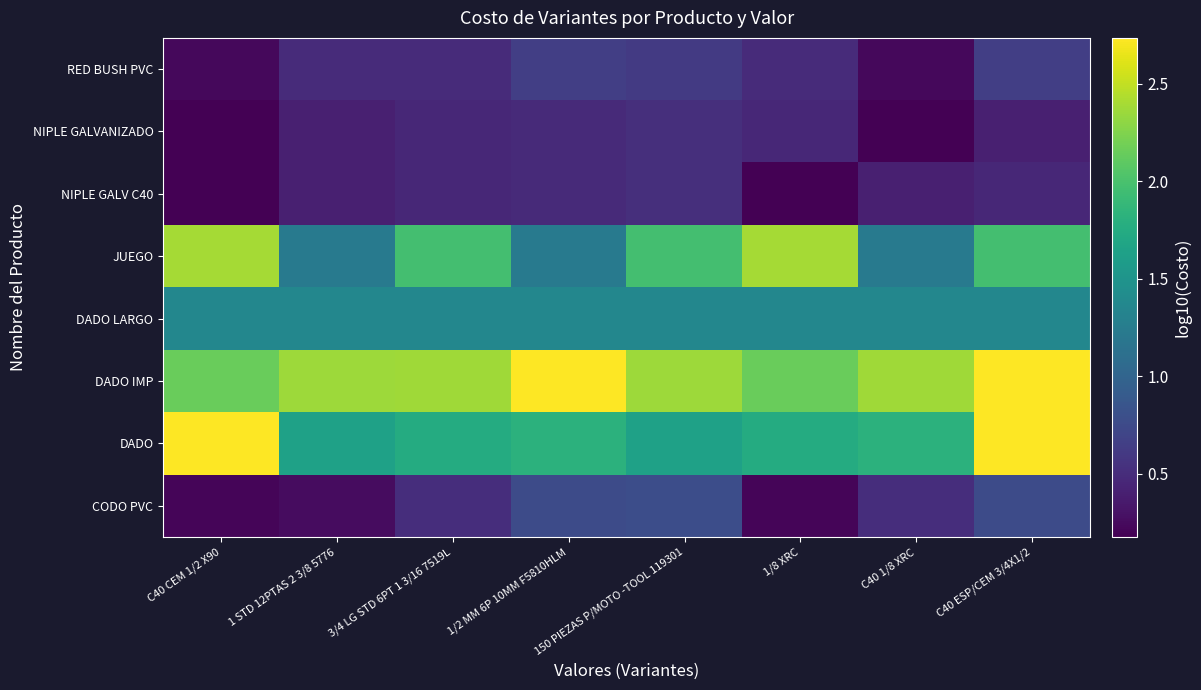

Reading left to right, extract all data points from this chart.

CODO PVC: C40 CEM 1/2 X90=0.2	1 STD 12PTAS 2 3/8 5776=0.3	3/4 LG STD 6PT 1 3/16 7519L=0.5	1/2 MM 6P 10MM F5810HLM=0.8	150 PIEZAS P/MOTO -TOOL 119301=0.8	1/8 XRC=0.2	C40 1/8 XRC=0.5	C40 ESP/CEM 3/4X1/2=0.8
DADO: C40 CEM 1/2 X90=2.7	1 STD 12PTAS 2 3/8 5776=1.6	3/4 LG STD 6PT 1 3/16 7519L=1.8	1/2 MM 6P 10MM F5810HLM=1.8	150 PIEZAS P/MOTO -TOOL 119301=1.6	1/8 XRC=1.8	C40 1/8 XRC=1.8	C40 ESP/CEM 3/4X1/2=2.7
DADO IMP: C40 CEM 1/2 X90=2.1	1 STD 12PTAS 2 3/8 5776=2.4	3/4 LG STD 6PT 1 3/16 7519L=2.4	1/2 MM 6P 10MM F5810HLM=2.7	150 PIEZAS P/MOTO -TOOL 119301=2.4	1/8 XRC=2.1	C40 1/8 XRC=2.4	C40 ESP/CEM 3/4X1/2=2.7
DADO LARGO: C40 CEM 1/2 X90=1.4	1 STD 12PTAS 2 3/8 5776=1.4	3/4 LG STD 6PT 1 3/16 7519L=1.4	1/2 MM 6P 10MM F5810HLM=1.4	150 PIEZAS P/MOTO -TOOL 119301=1.4	1/8 XRC=1.4	C40 1/8 XRC=1.4	C40 ESP/CEM 3/4X1/2=1.4
JUEGO: C40 CEM 1/2 X90=2.4	1 STD 12PTAS 2 3/8 5776=1.2	3/4 LG STD 6PT 1 3/16 7519L=2.0	1/2 MM 6P 10MM F5810HLM=1.2	150 PIEZAS P/MOTO -TOOL 119301=2.0	1/8 XRC=2.4	C40 1/8 XRC=1.2	C40 ESP/CEM 3/4X1/2=2.0
NIPLE GALV C40: C40 CEM 1/2 X90=0.2	1 STD 12PTAS 2 3/8 5776=0.4	3/4 LG STD 6PT 1 3/16 7519L=0.5	1/2 MM 6P 10MM F5810HLM=0.5	150 PIEZAS P/MOTO -TOOL 119301=0.5	1/8 XRC=0.2	C40 1/8 XRC=0.4	C40 ESP/CEM 3/4X1/2=0.5
NIPLE GALVANIZADO: C40 CEM 1/2 X90=0.2	1 STD 12PTAS 2 3/8 5776=0.4	3/4 LG STD 6PT 1 3/16 7519L=0.5	1/2 MM 6P 10MM F5810HLM=0.5	150 PIEZAS P/MOTO -TOOL 119301=0.5	1/8 XRC=0.5	C40 1/8 XRC=0.2	C40 ESP/CEM 3/4X1/2=0.4
RED BUSH PVC: C40 CEM 1/2 X90=0.2	1 STD 12PTAS 2 3/8 5776=0.5	3/4 LG STD 6PT 1 3/16 7519L=0.5	1/2 MM 6P 10MM F5810HLM=0.6	150 PIEZAS P/MOTO -TOOL 119301=0.6	1/8 XRC=0.5	C40 1/8 XRC=0.2	C40 ESP/CEM 3/4X1/2=0.6